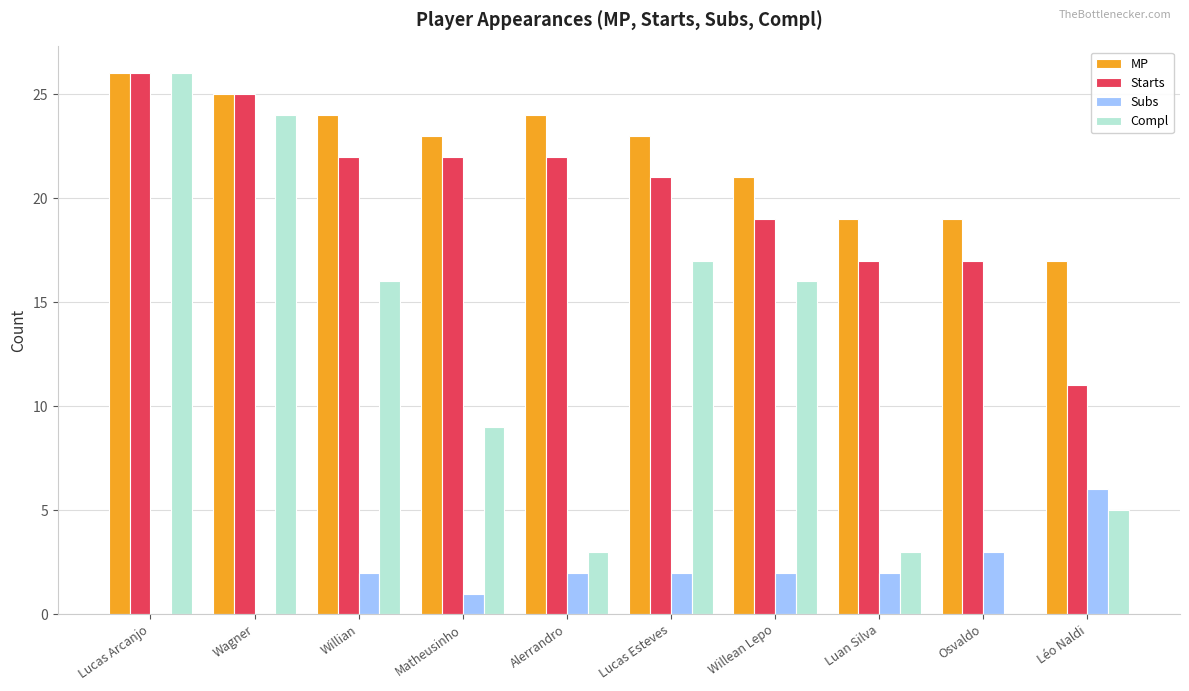

Between Luan Silva and Osvaldo, which series saw the biggest shift?

Compl